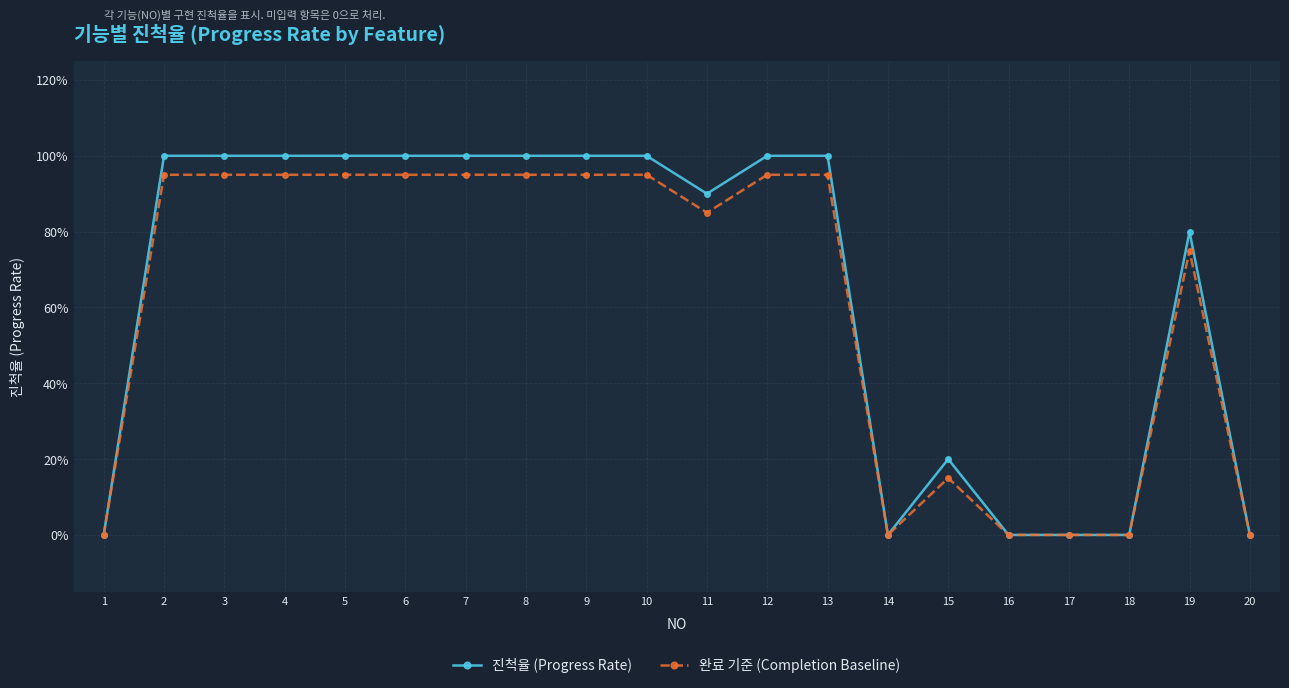

Is it true that 진척율 (Progress Rate) equals 0.2 at 7?

False